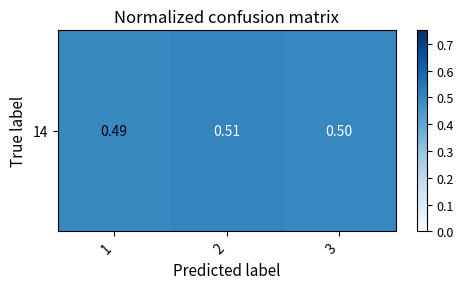

Rank the categories by value from lowest to highest.

1, 3, 2